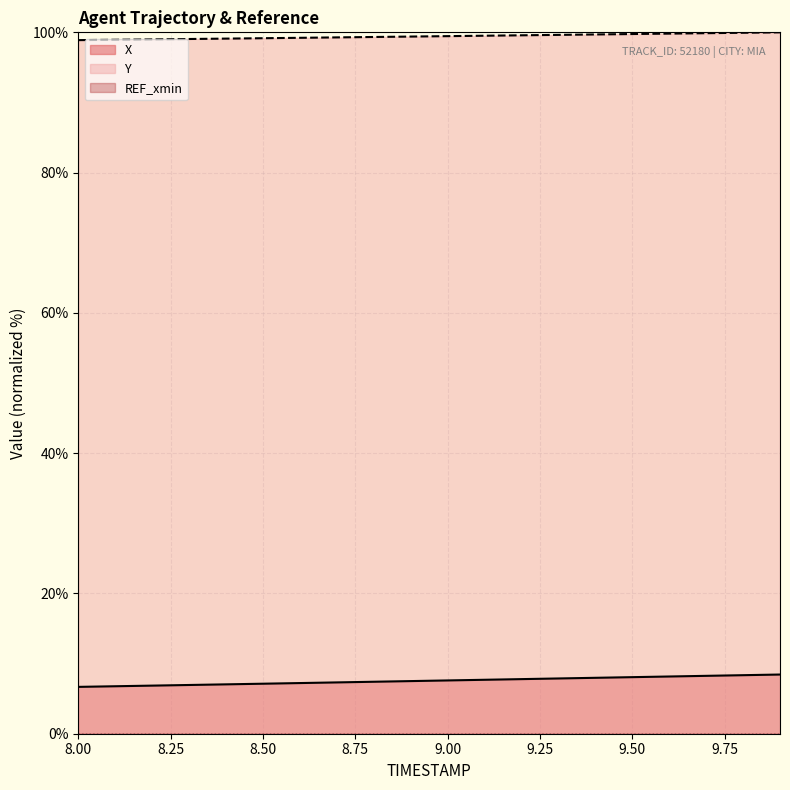

Rank the series by their average value, from highest to lowest.

Y, X